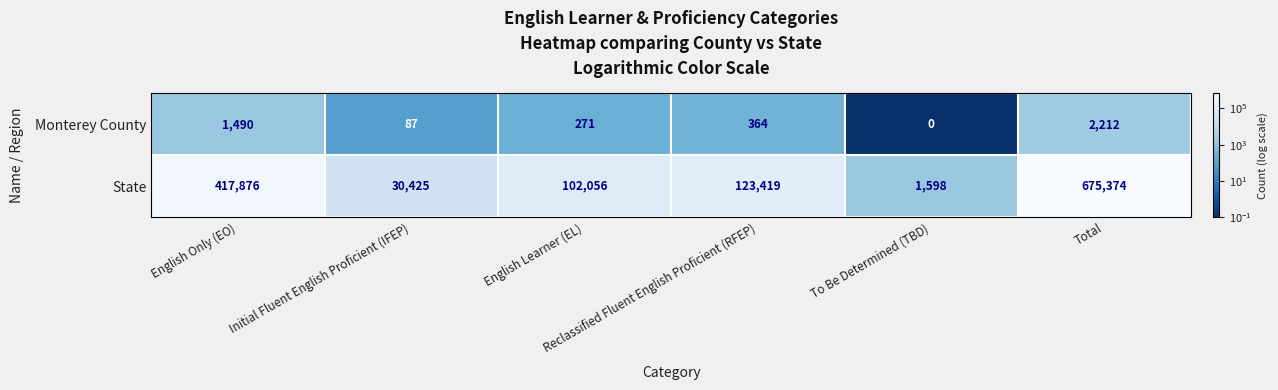

What is the greatest value displayed?

675374